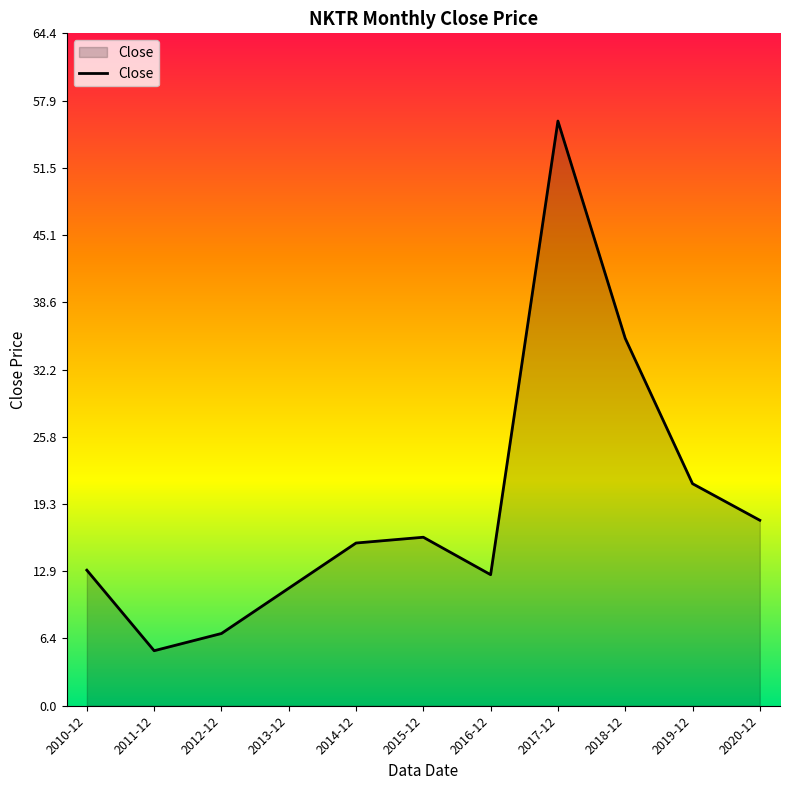

How many values exceed 15?

6